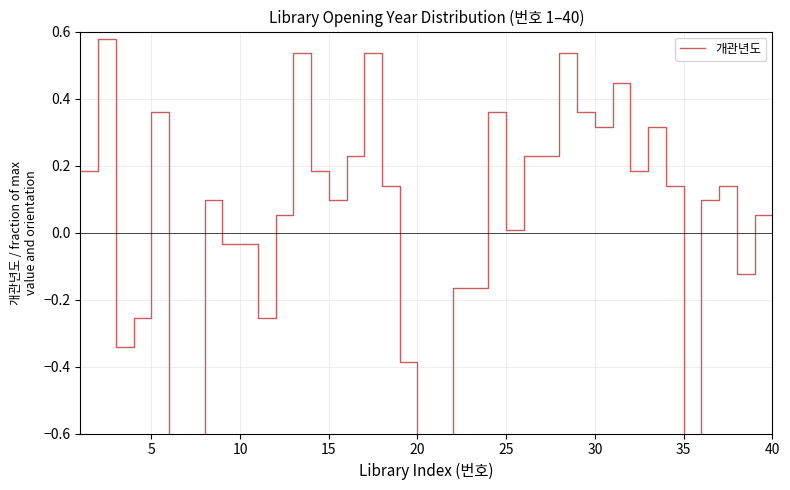

The value at 31 is 0.3. True or false?

False